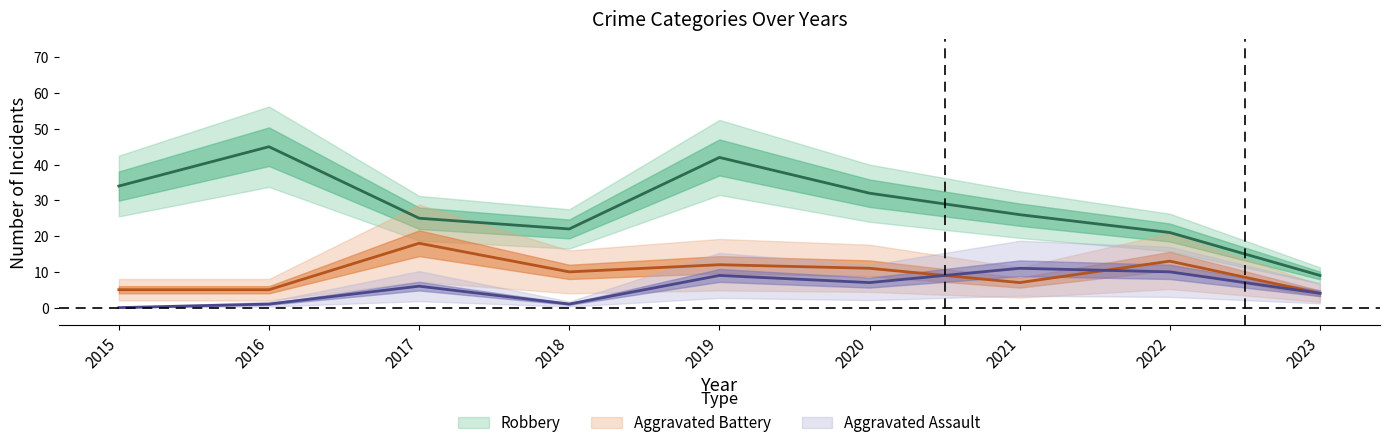

What is the spread (max minus min) of values at 2018?

21